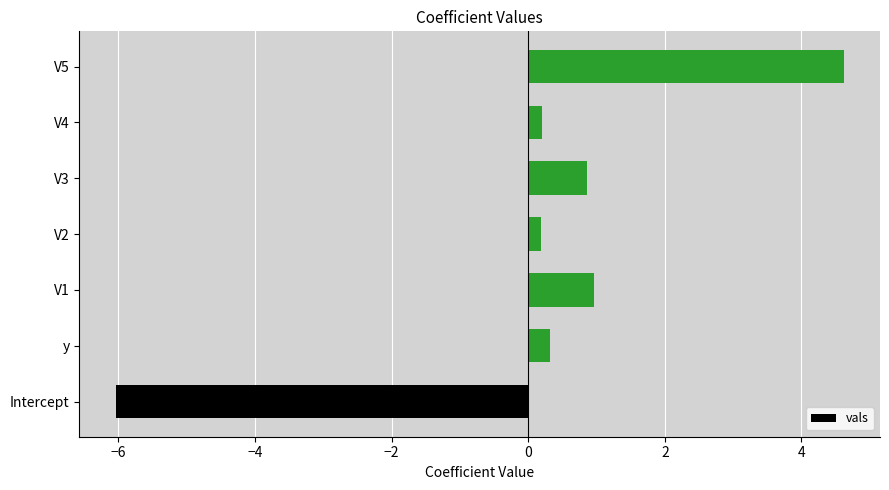

True or false: the data shows 0.4 at V3.

False